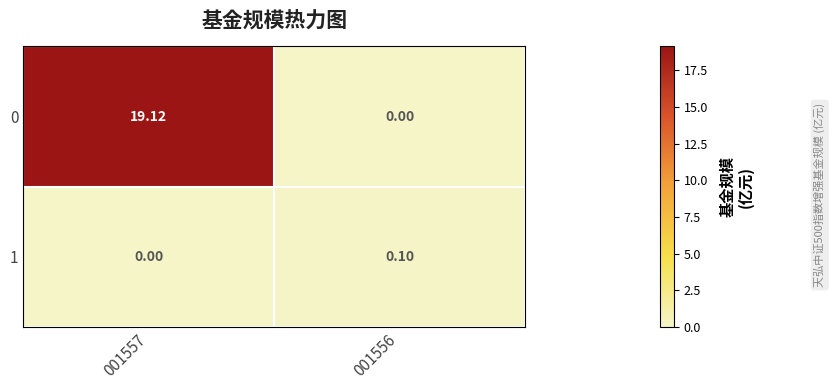

Reading right to left, what are all the values shown in this chart?

0: 001556=0.0	001557=19.1
1: 001556=0.1	001557=0.0